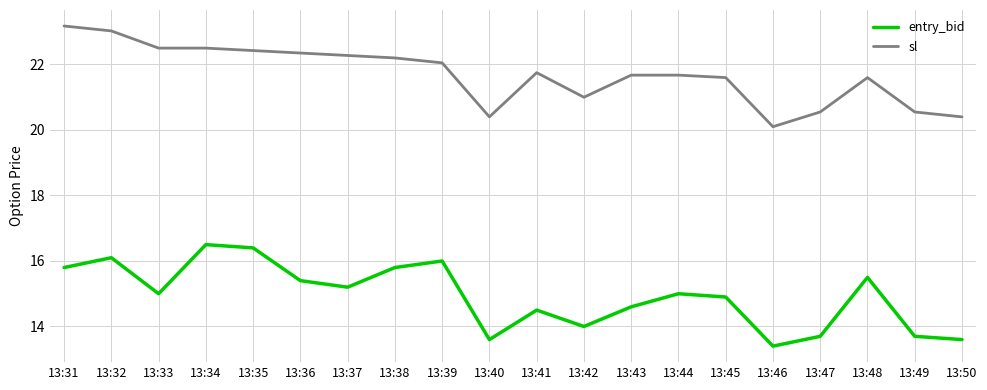

How many lines are shown in the chart?

2